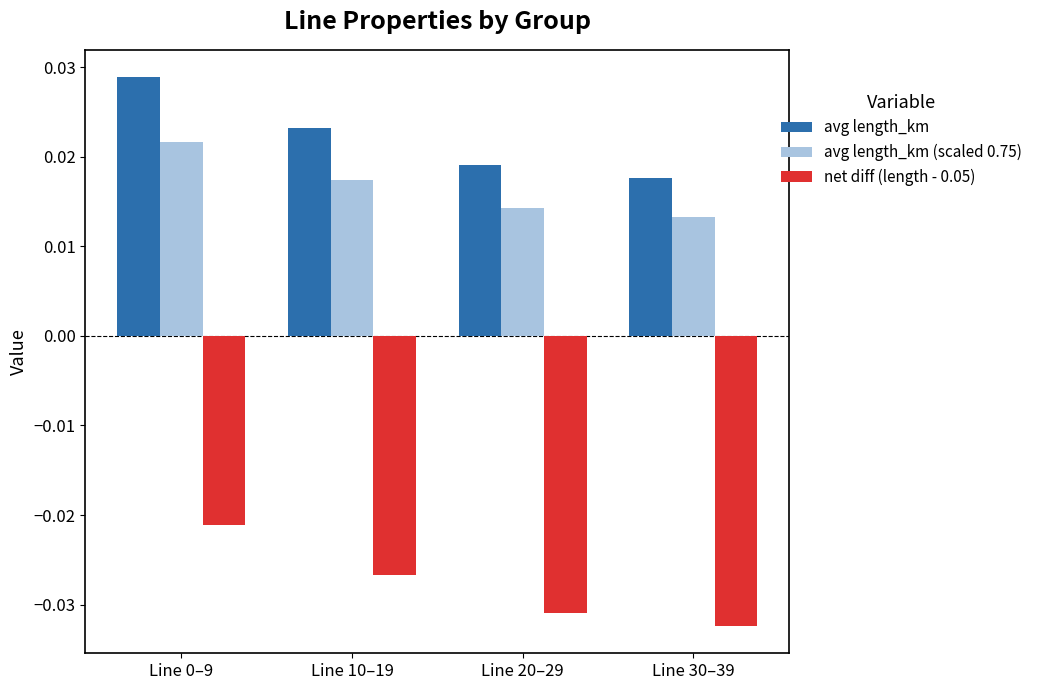

How many avg length_km (scaled 0.75) values are between 0 and 1?

4